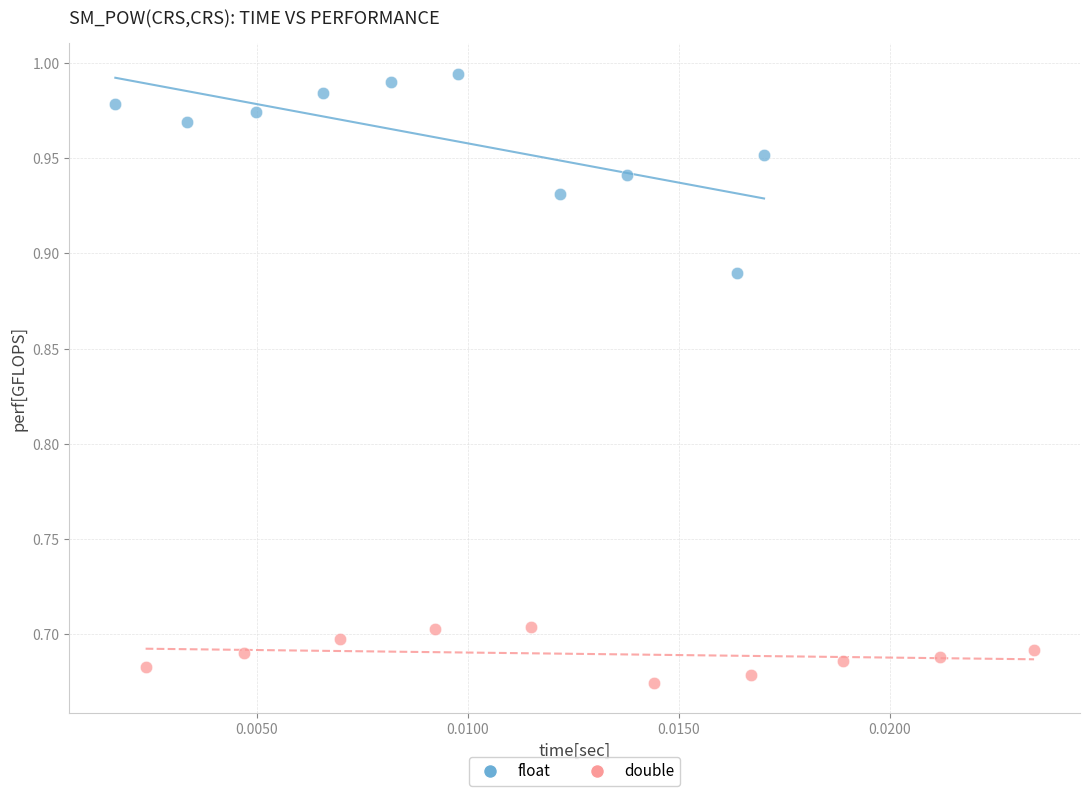

Which series has the largest Y range (max minus min)?

float